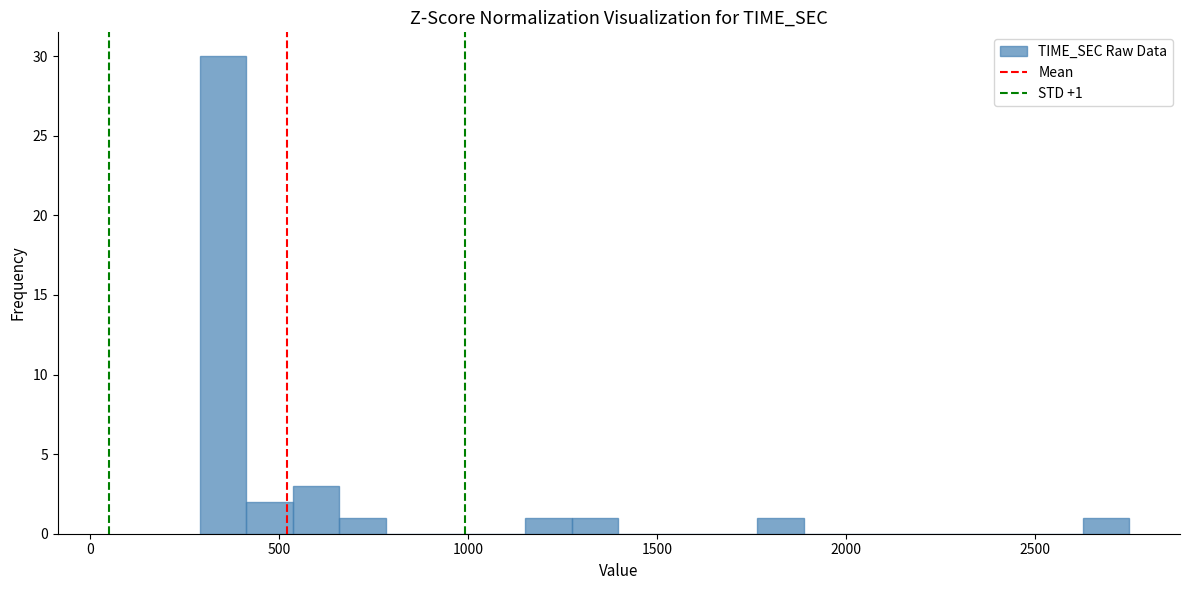

Read against the x-axis, roughly where is the centre of the tallest bar?

350